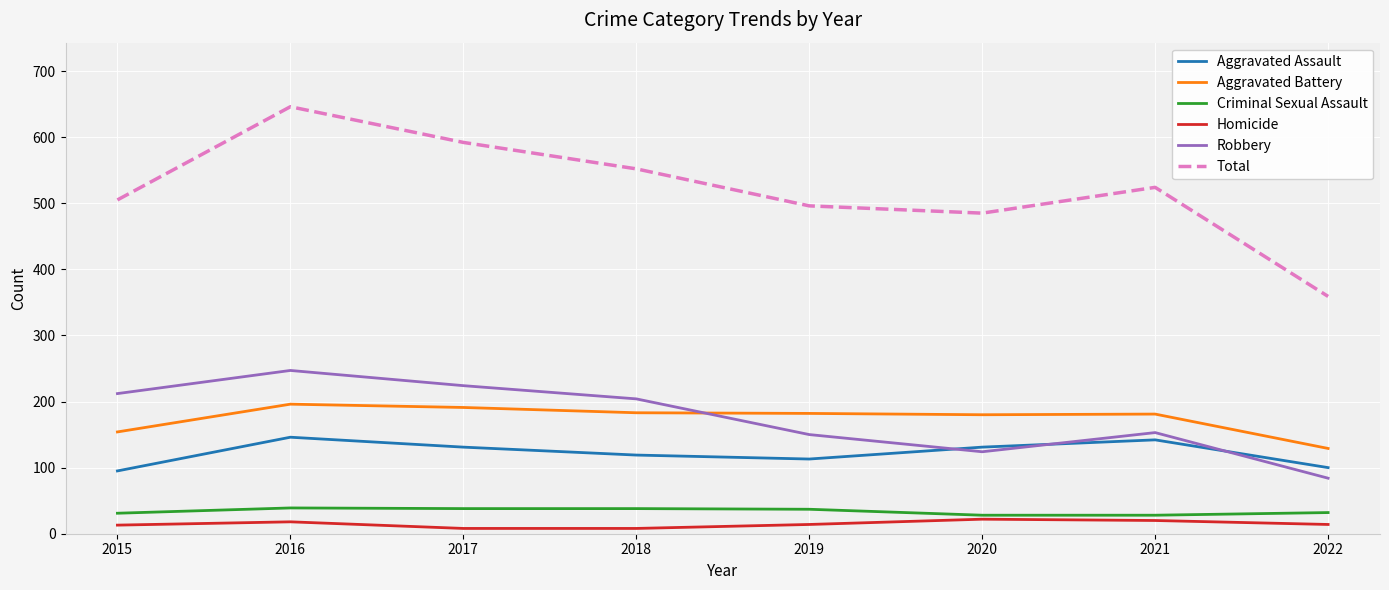

Which series has the largest range (max minus min)?

Total